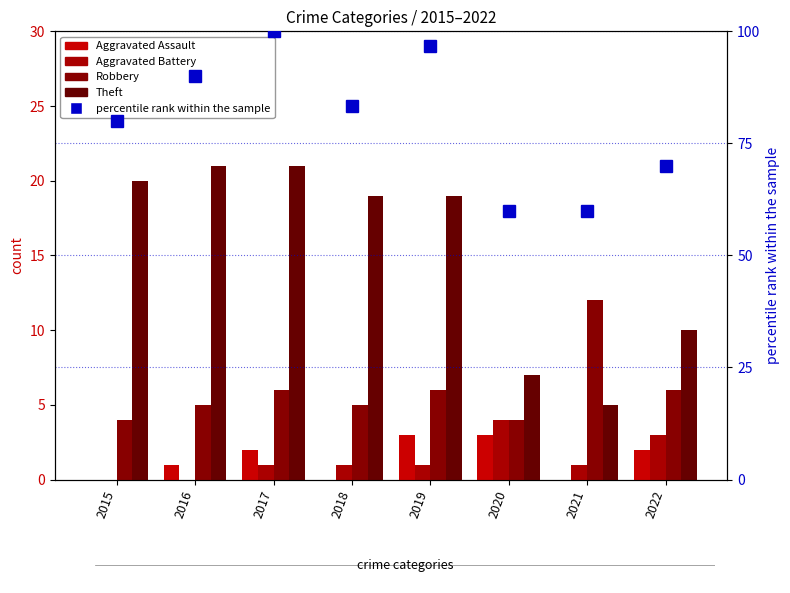

Reading right to left, transcribe all the data shown in this chart.

Aggravated Assault: 2.0	0.0	3.0	3.0	0.0	2.0	1.0	0.0
Aggravated Battery: 3.0	1.0	4.0	1.0	1.0	1.0	0.0	0.0
Robbery: 6.0	12.0	4.0	6.0	5.0	6.0	5.0	4.0
Theft: 10.0	5.0	7.0	19.0	19.0	21.0	21.0	20.0
percentile rank within the sample: 70.0	60.0	60.0	96.7	83.3	100.0	90.0	80.0